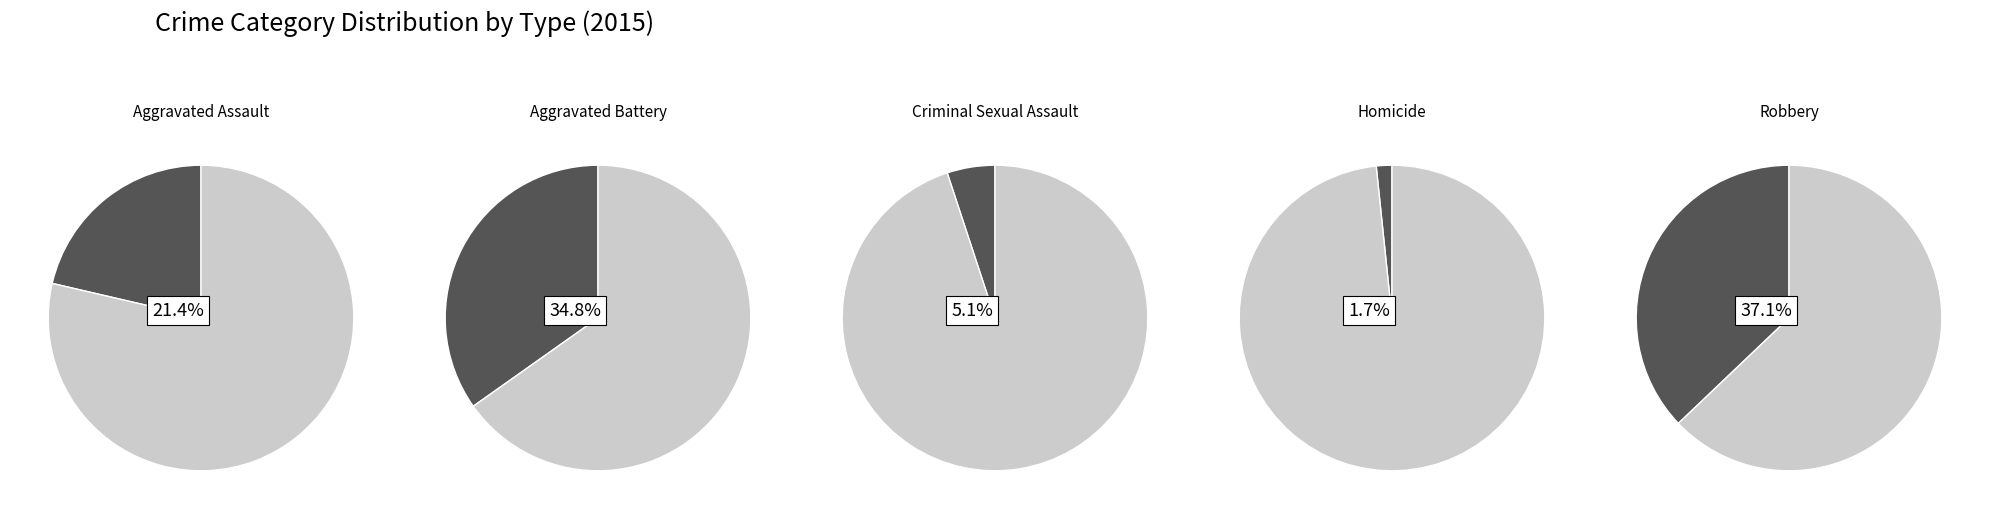

Which category has the biggest portion of the pie?

Robbery